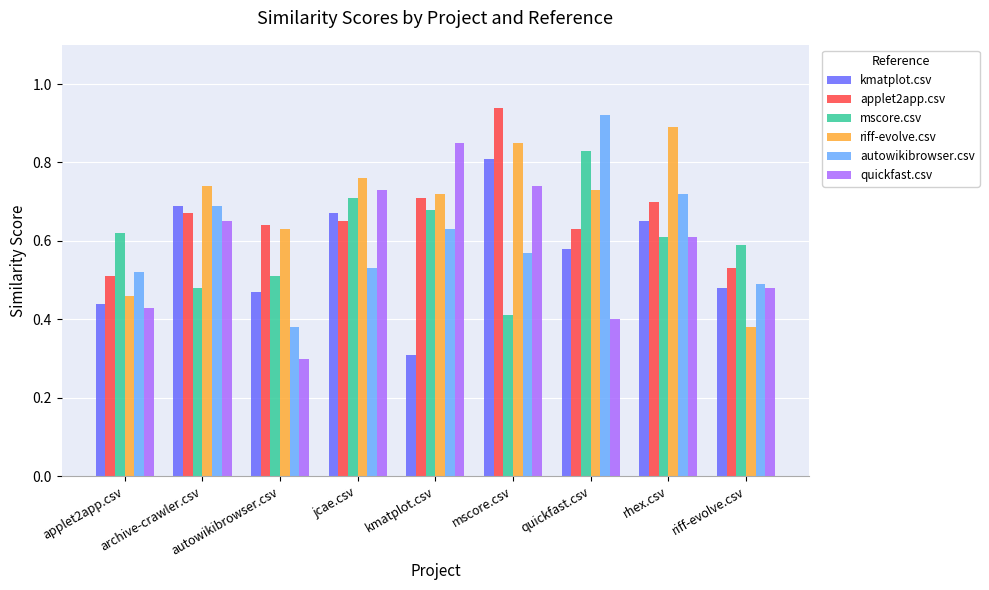

What is the minimum value shown in the chart?

0.3